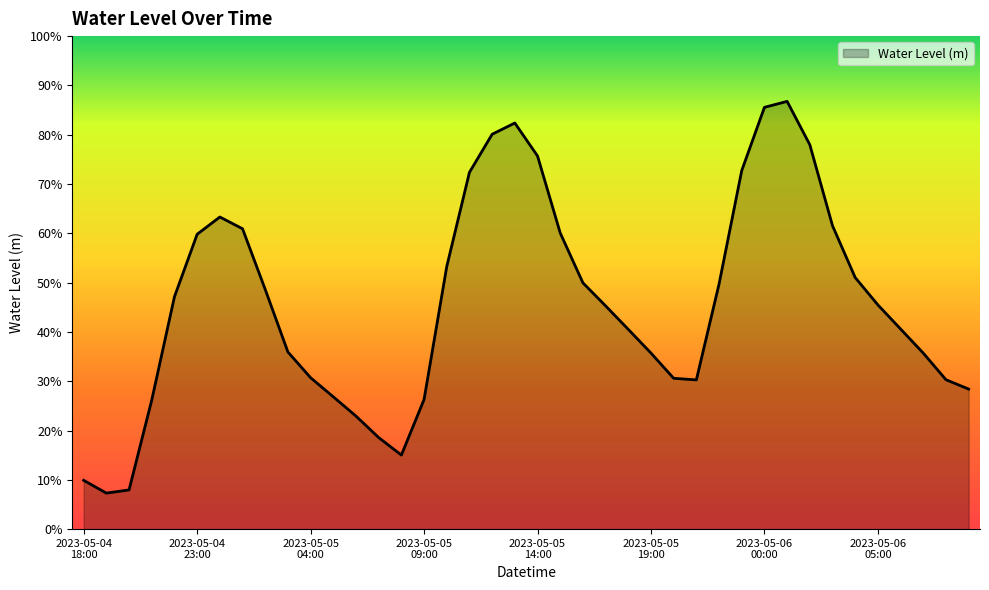

True or false: the data has more than 2 interior local peaks.

True